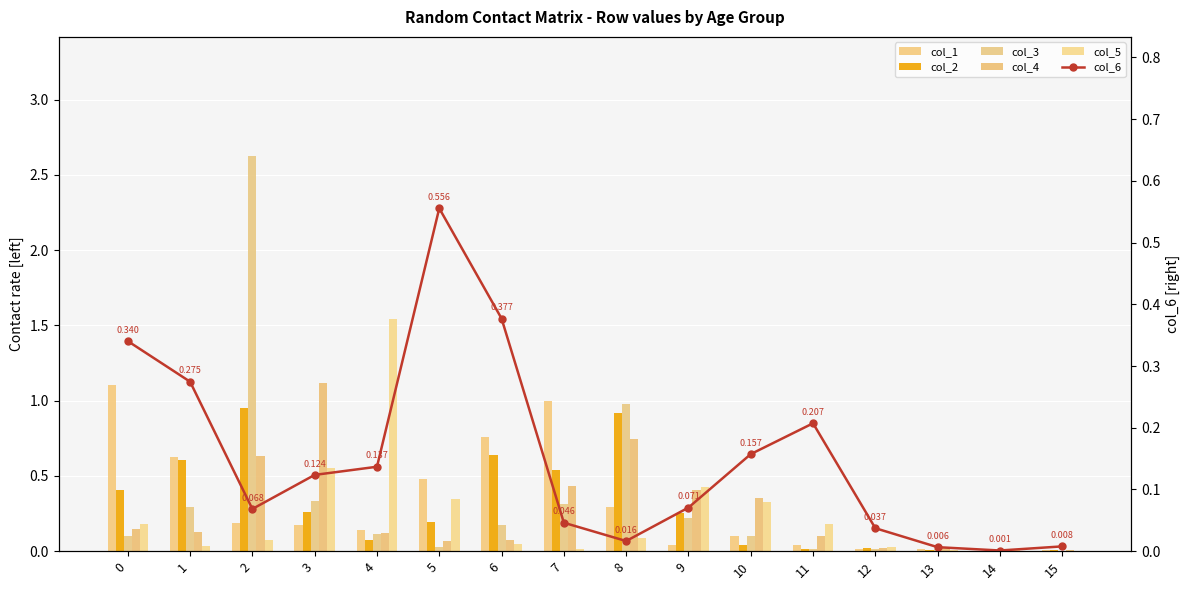

The value of col_5 at 14 is 0.0. True or false?

False